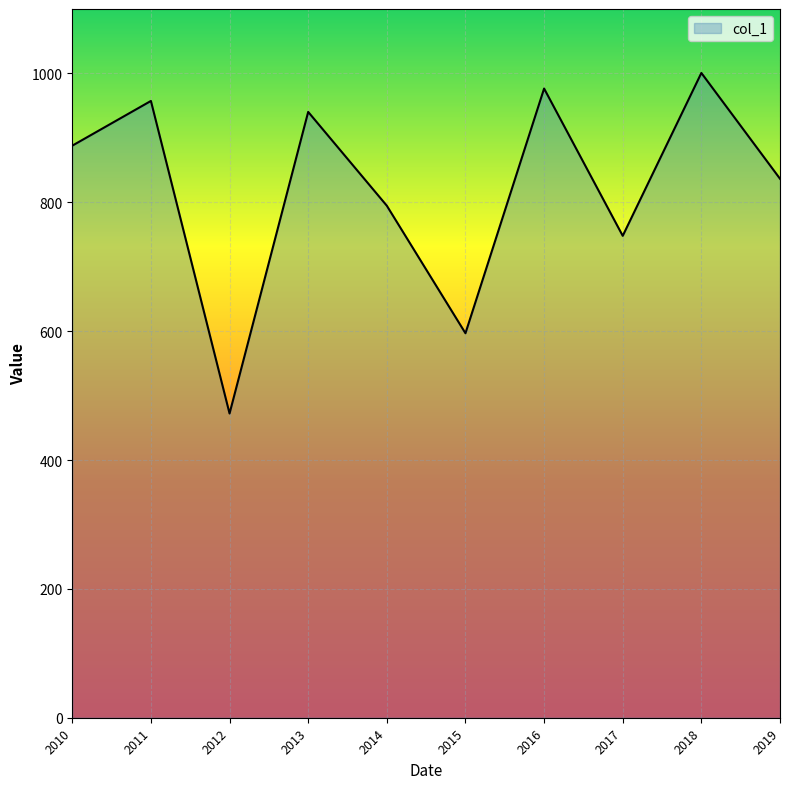

What is the average value?

821.1